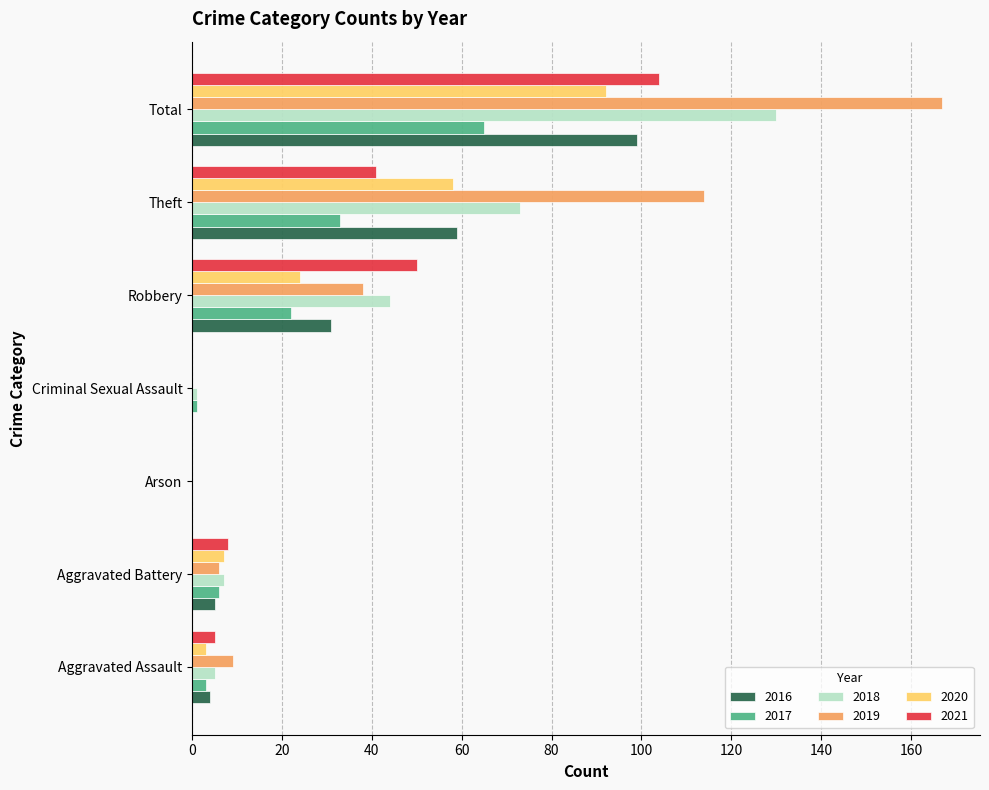

Between Aggravated Assault and Robbery, which series saw the biggest shift?

2021